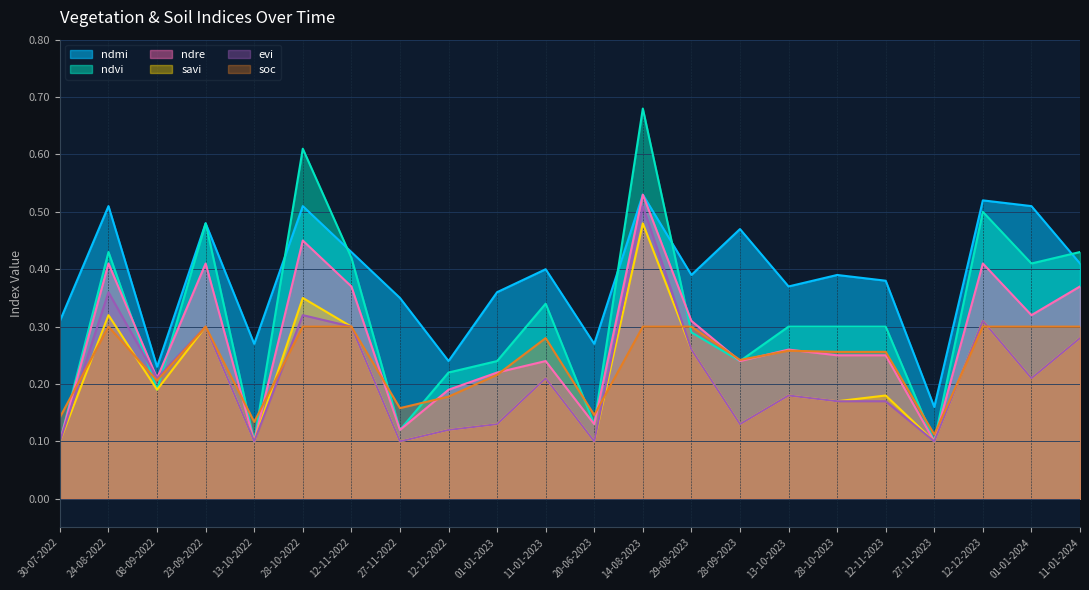

Rank the series at 24-08-2022 from lowest to highest value.

soc, savi, evi, ndre, ndvi, ndmi